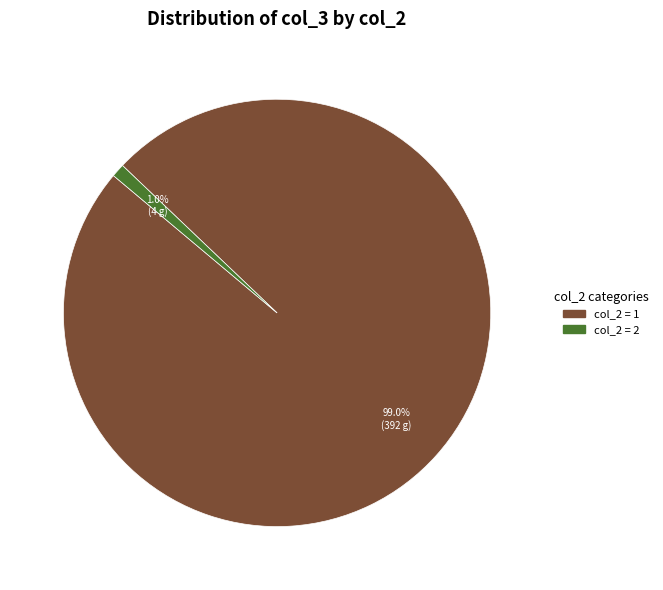

Is there a majority slice in this chart?

Yes